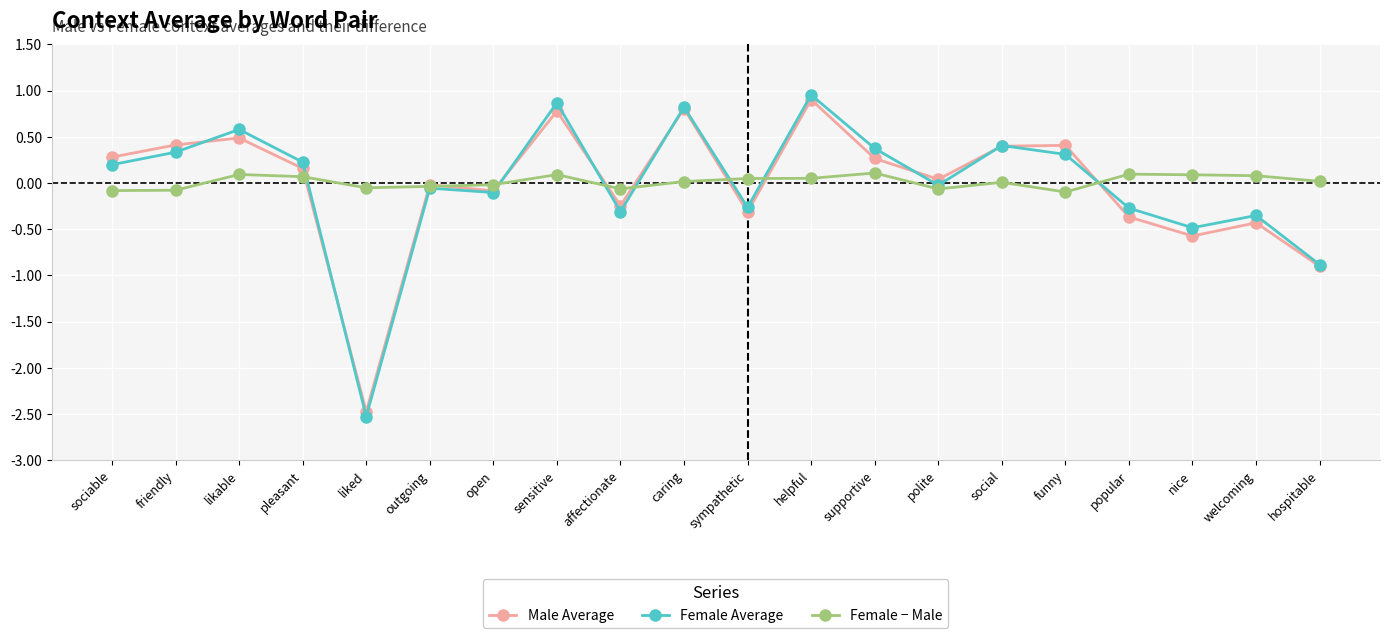

Is this an area chart (filled region under the line)?

No